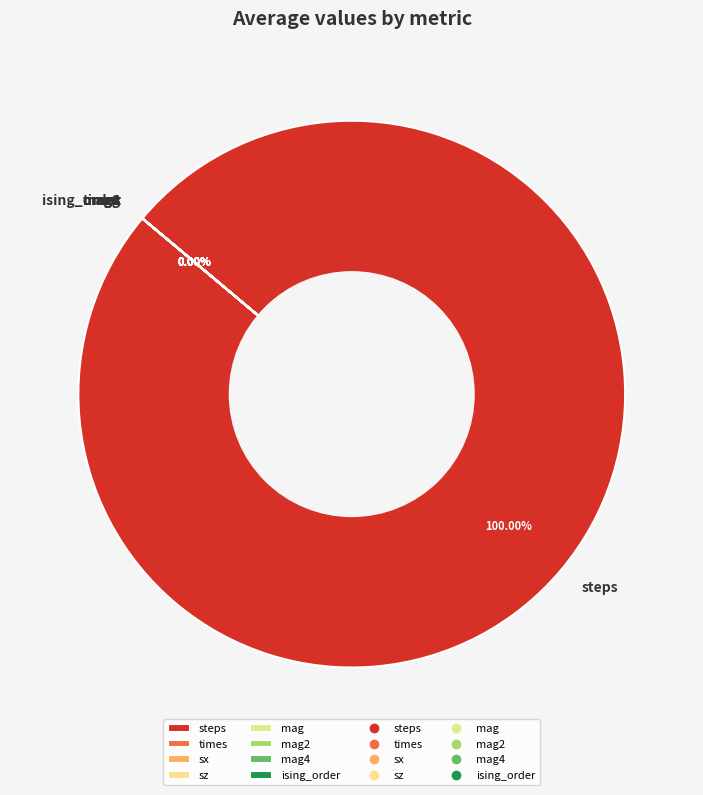

Which slice is the largest?

steps